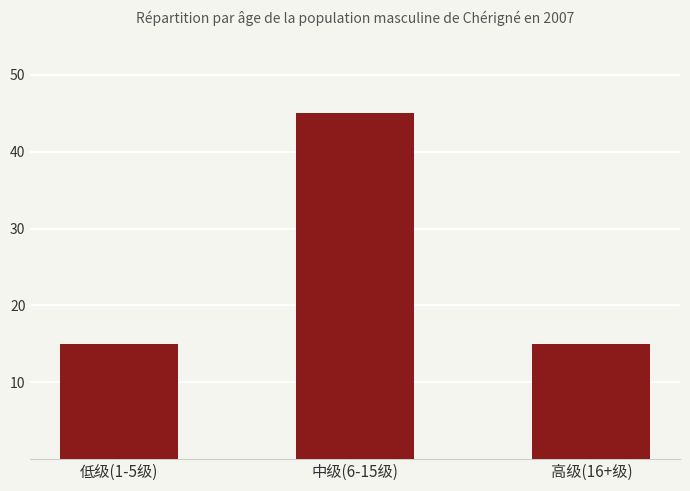

Which label corresponds to the largest value in the chart?

中级(6-15级)